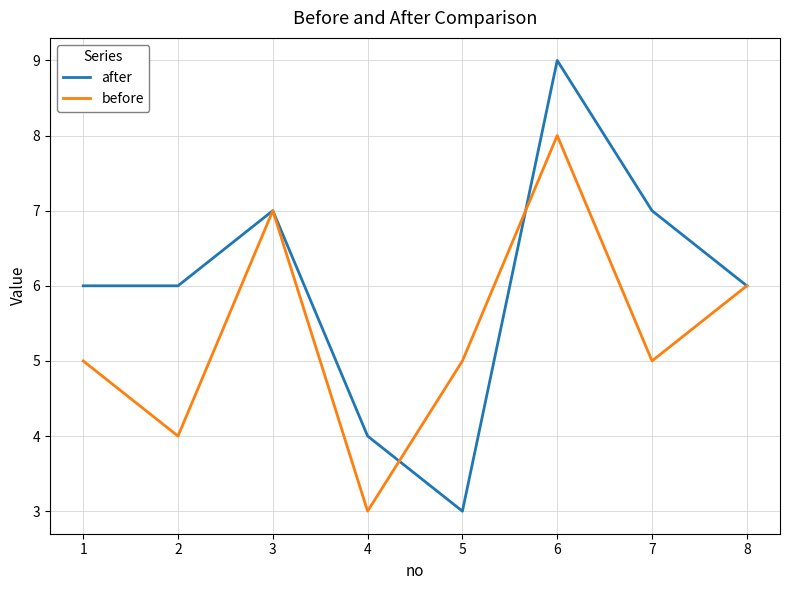

What is the difference between the second highest and second lowest values in the after series?

3